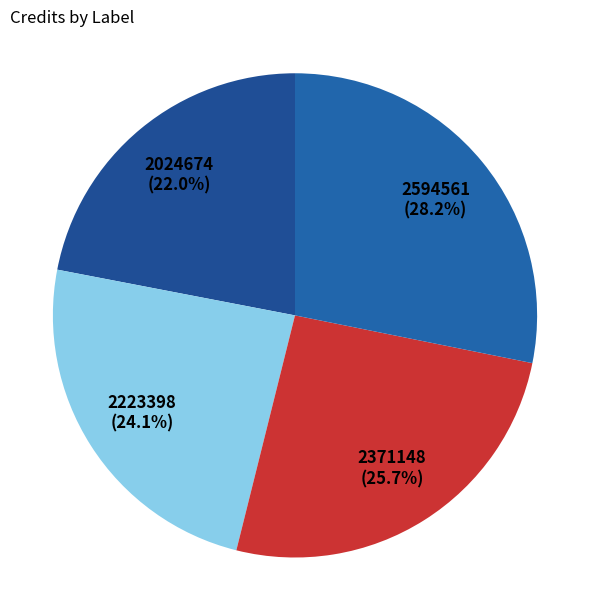

Count the number of slices in the pie.

4